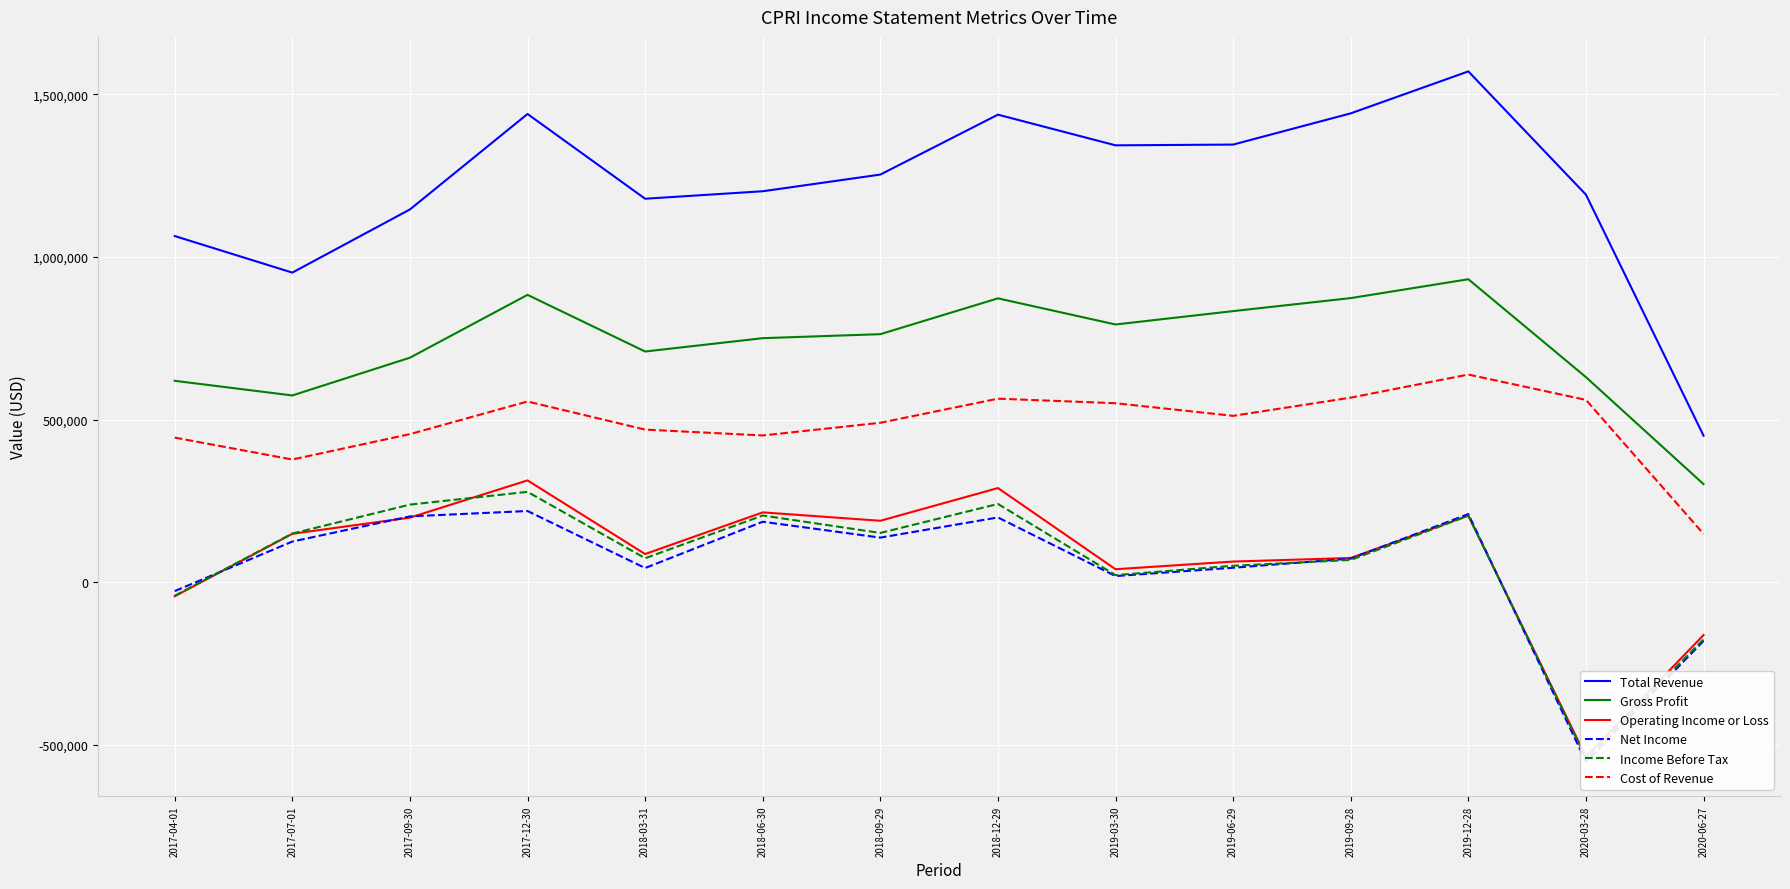

What is the label of the 13th point from the left?

2020-03-28